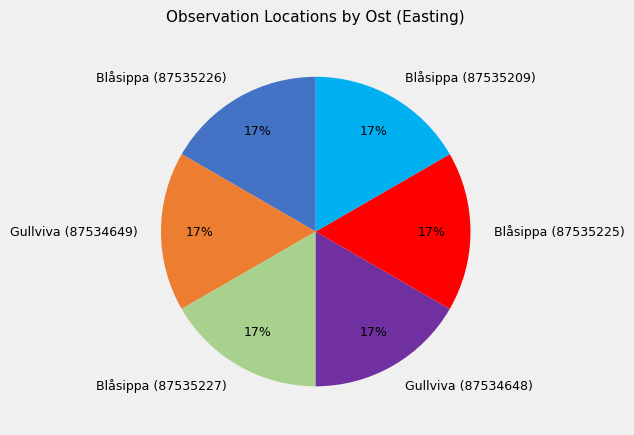

How many segments does this pie chart have?

6